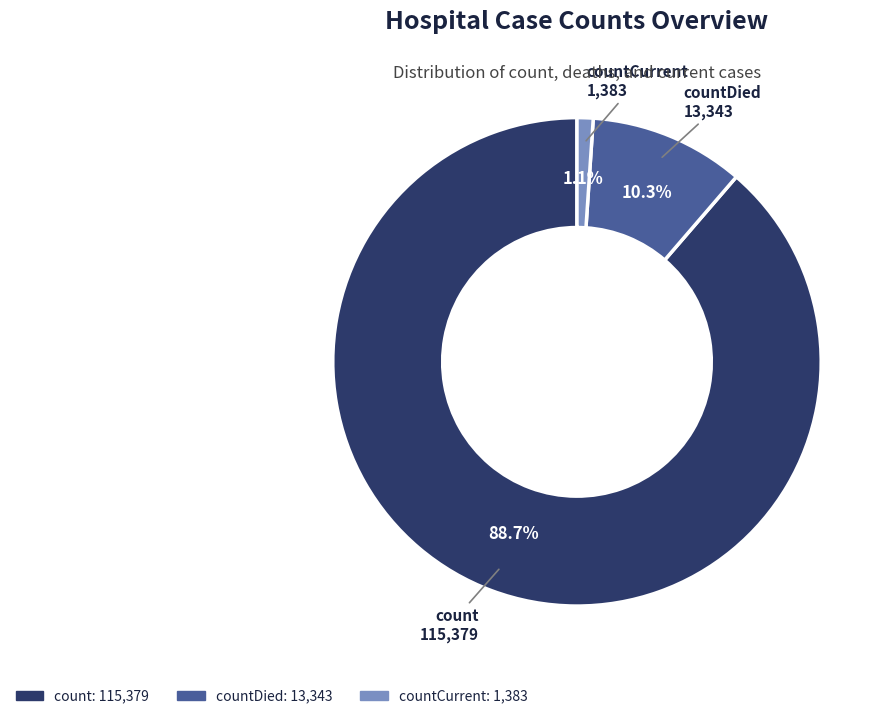

How many segments does this pie chart have?

3